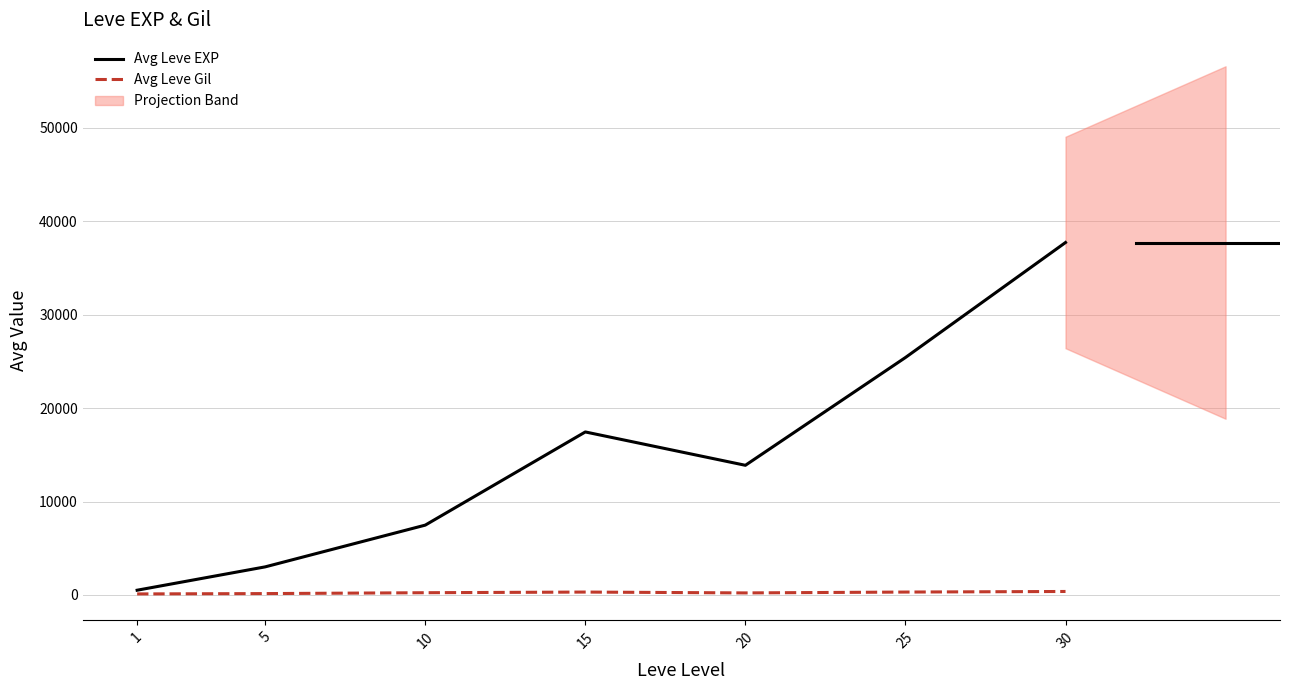

How many interior local valleys does the Avg Leve EXP series have?

1